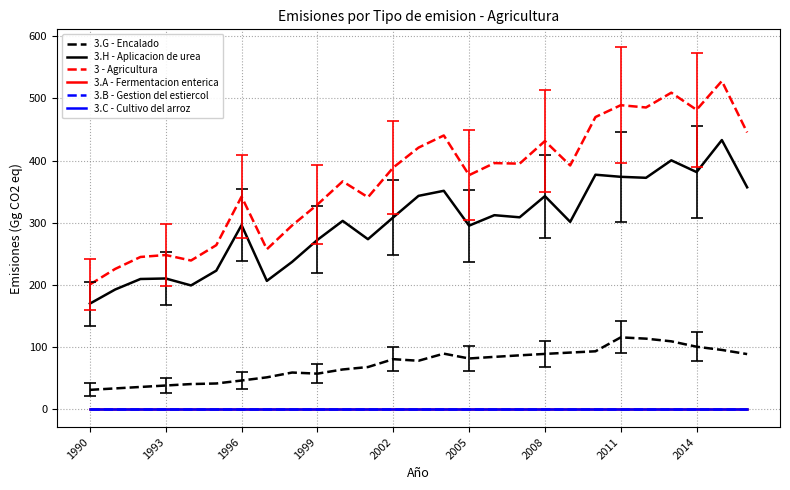

Does the chart display data point markers on the line(s)?

No